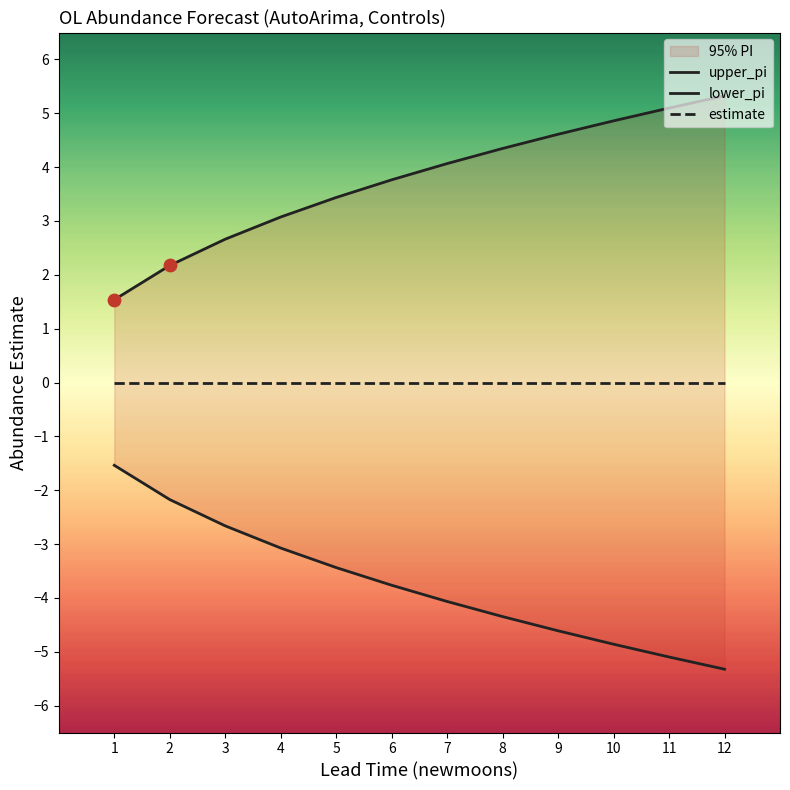

Which series contains the highest Y value?

upper_pi